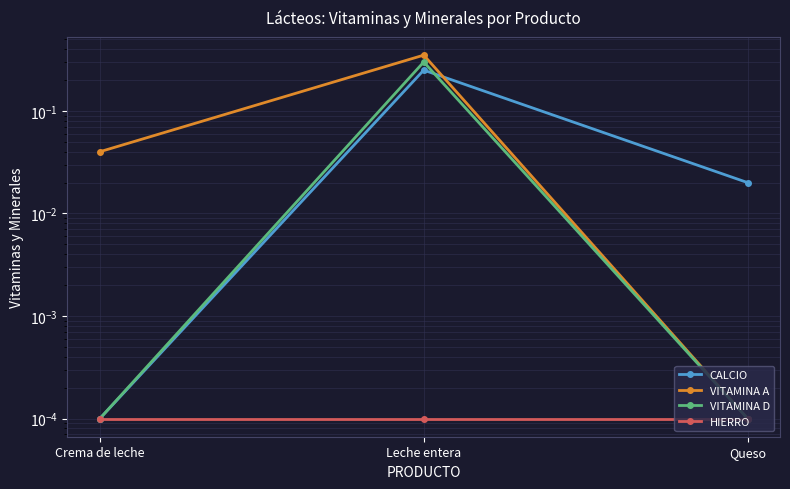

Reading right to left, extract all data points from this chart.

CALCIO: Queso=0.0	Leche entera=0.2	Crema de leche=0.0
VITAMINA A: Queso=0.0	Leche entera=0.3	Crema de leche=0.0
VITAMINA D: Queso=0.0	Leche entera=0.3	Crema de leche=0.0
HIERRO: Queso=0.0	Leche entera=0.0	Crema de leche=0.0